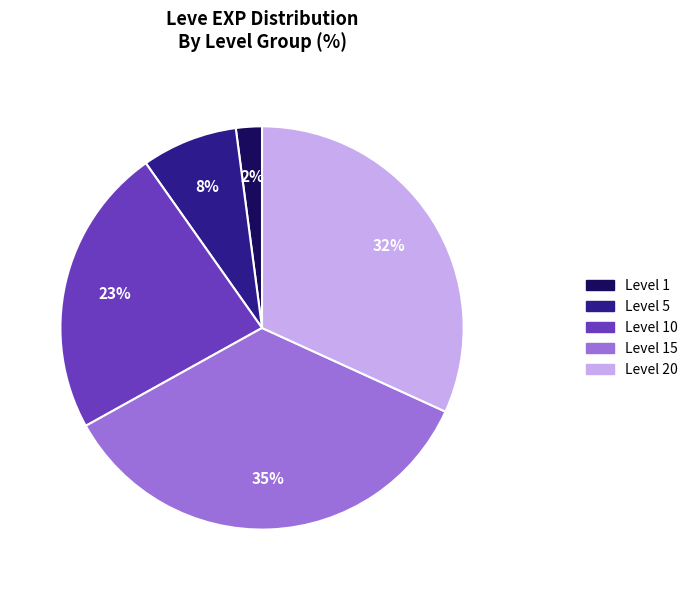

To the nearest percent, what is the difference between the largest and smallest slice percentages?

33%